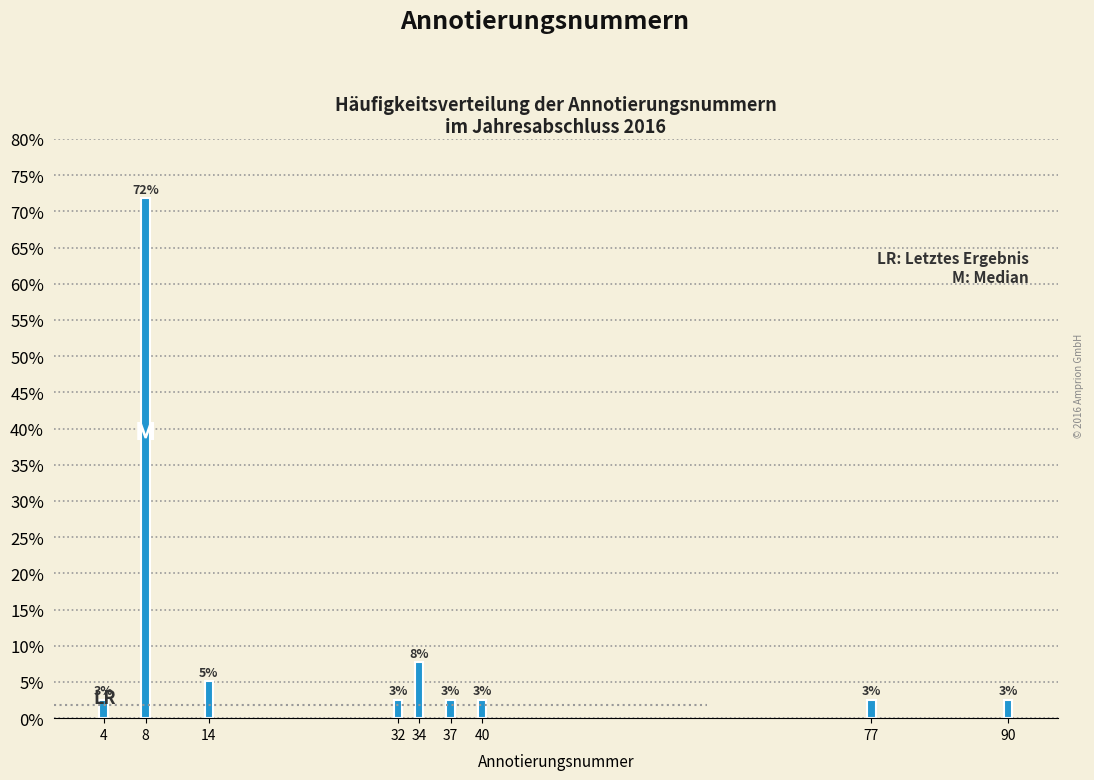

How many bars are there in total?

9